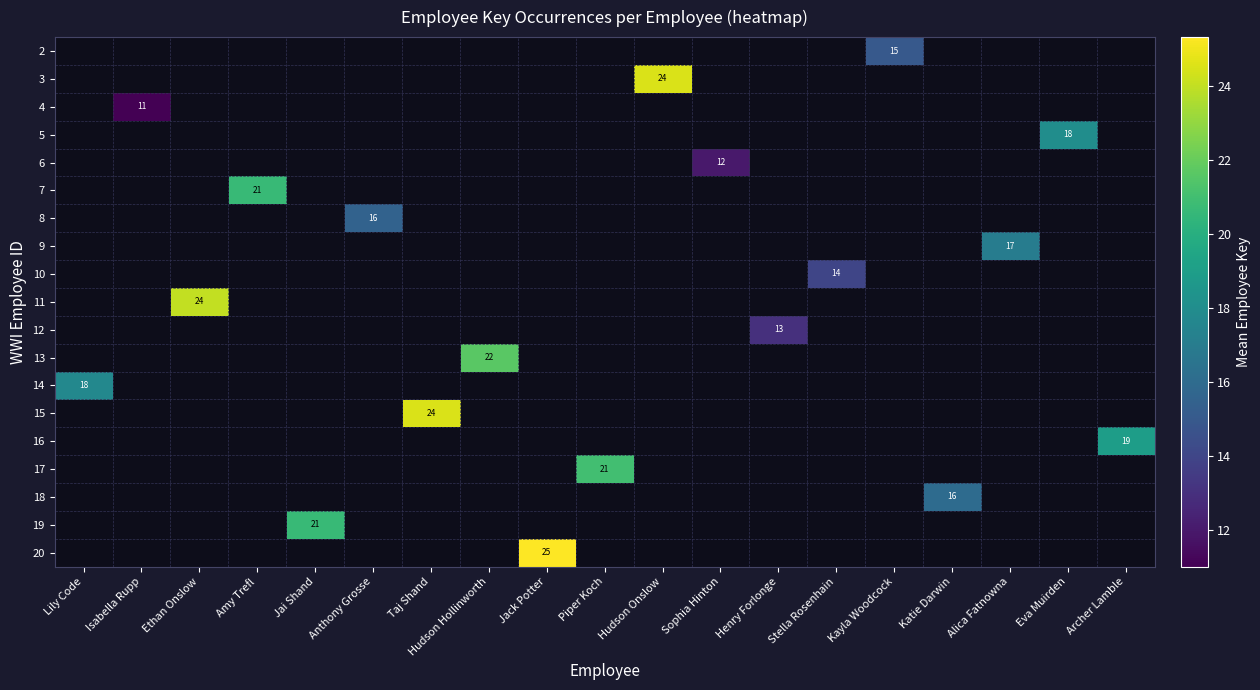

Is it true that 4 equals 11 at Isabella Rupp?

True